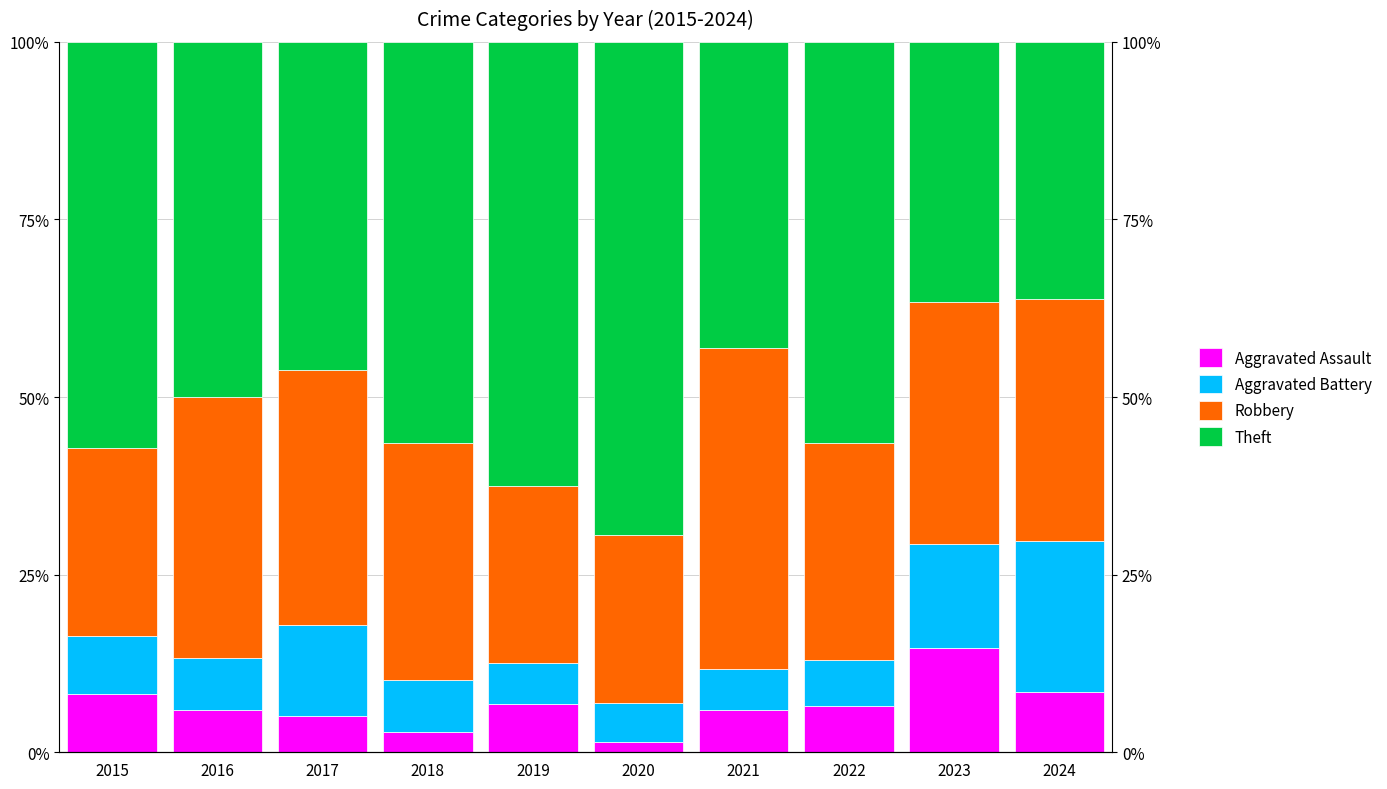

Read the Robbery value at 2023.

34.1